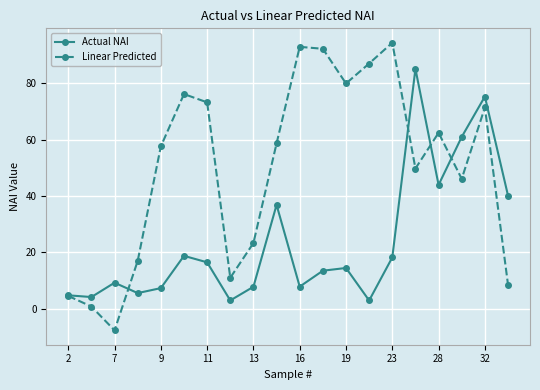

How many lines are shown in the chart?

2